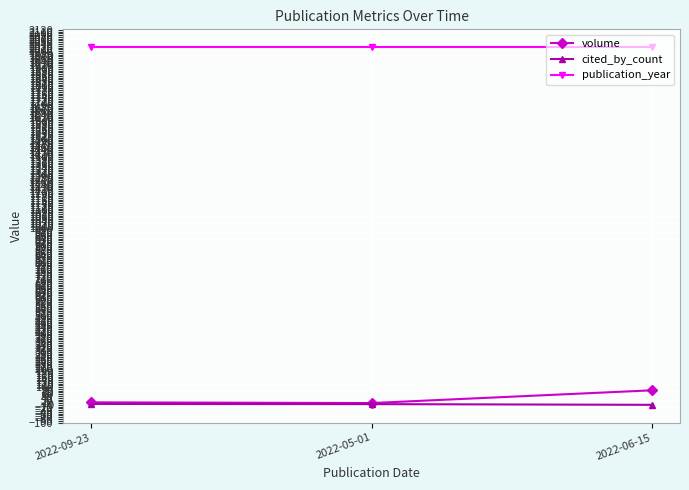

Rank the series at 2022-06-15 from highest to lowest value.

publication_year, volume, cited_by_count